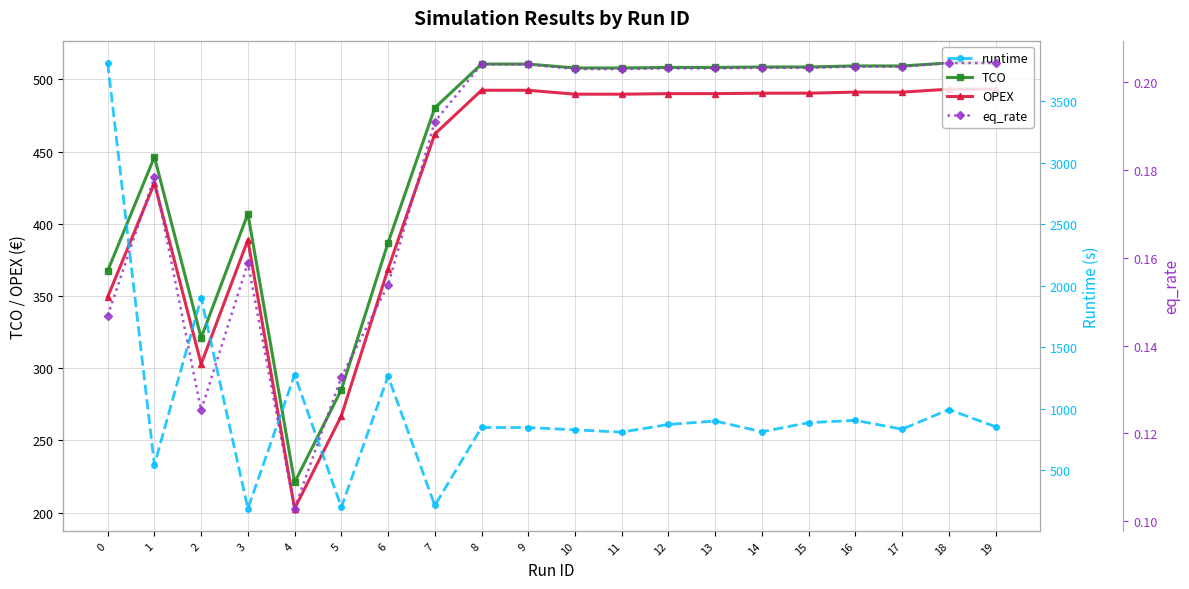

The value of TCO at 2 is 127.1. True or false?

False